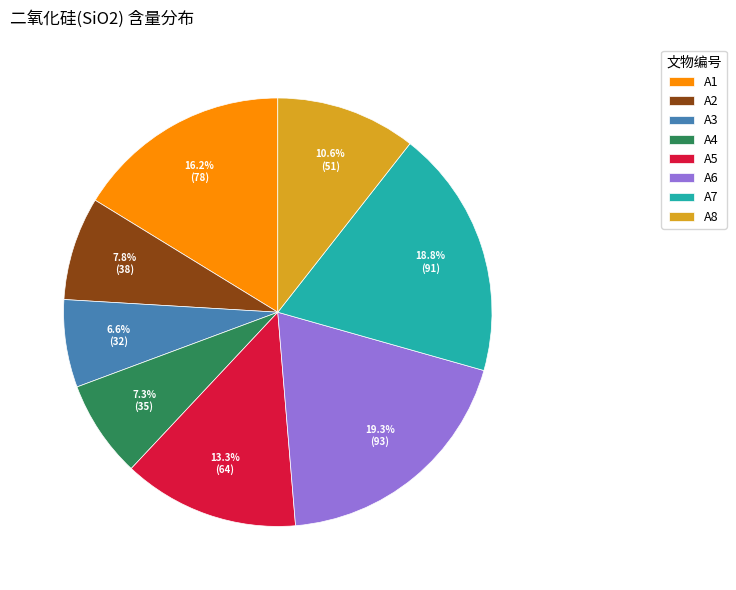

What percentage is the A8 slice, to the nearest percent?

11%